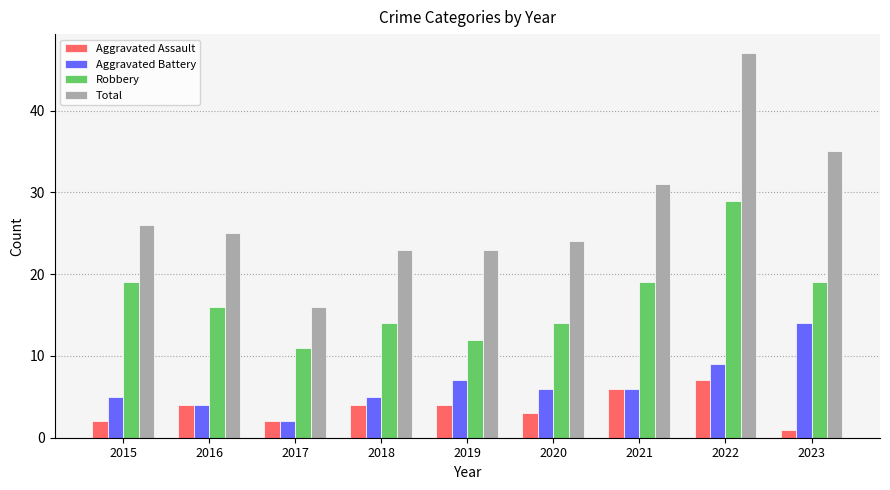

Count the number of categories in the chart.

9